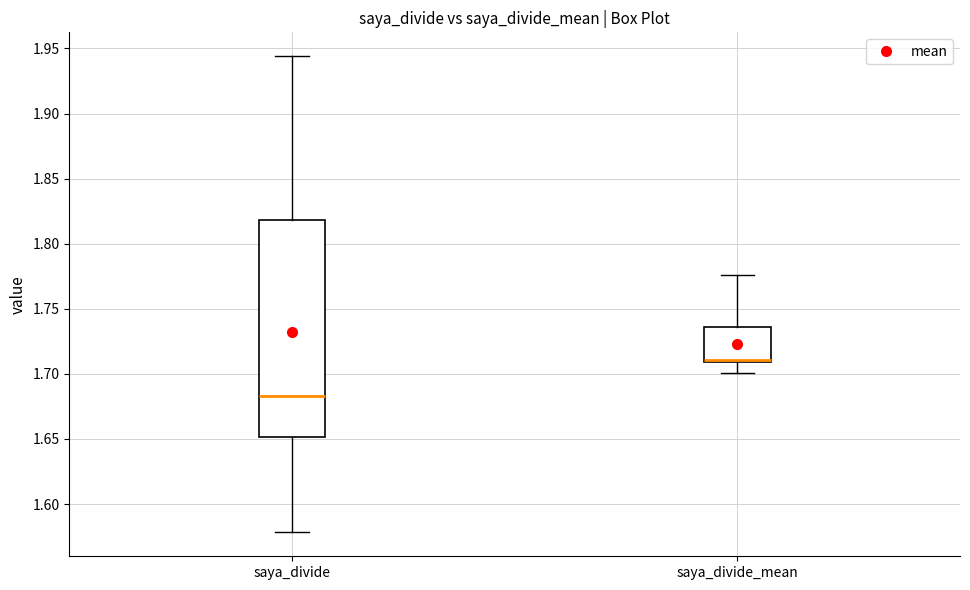

Reading left to right, transcribe this box plot: for each box, give where its median line is, the range the box spans, and where its two whiskers end, as read against the y-axis. The values are not printed on the chart, so give them approximately, as read against the axis.

saya_divide: median 1.685, box 1.650 to 1.820, whiskers 1.580 to 1.945
saya_divide_mean: median 1.710 (just above the box's lower edge), box 1.710 to 1.735, whiskers 1.700 to 1.775